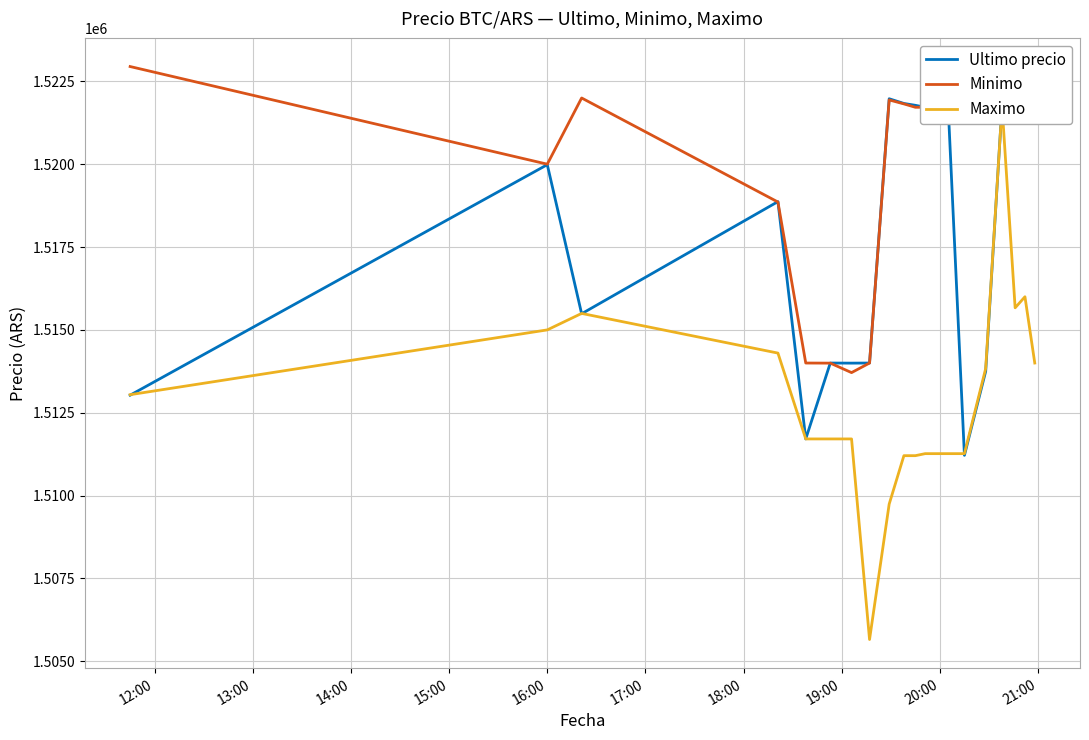

What is the difference between the second highest and minimum values in the Minimo series?

8286.0